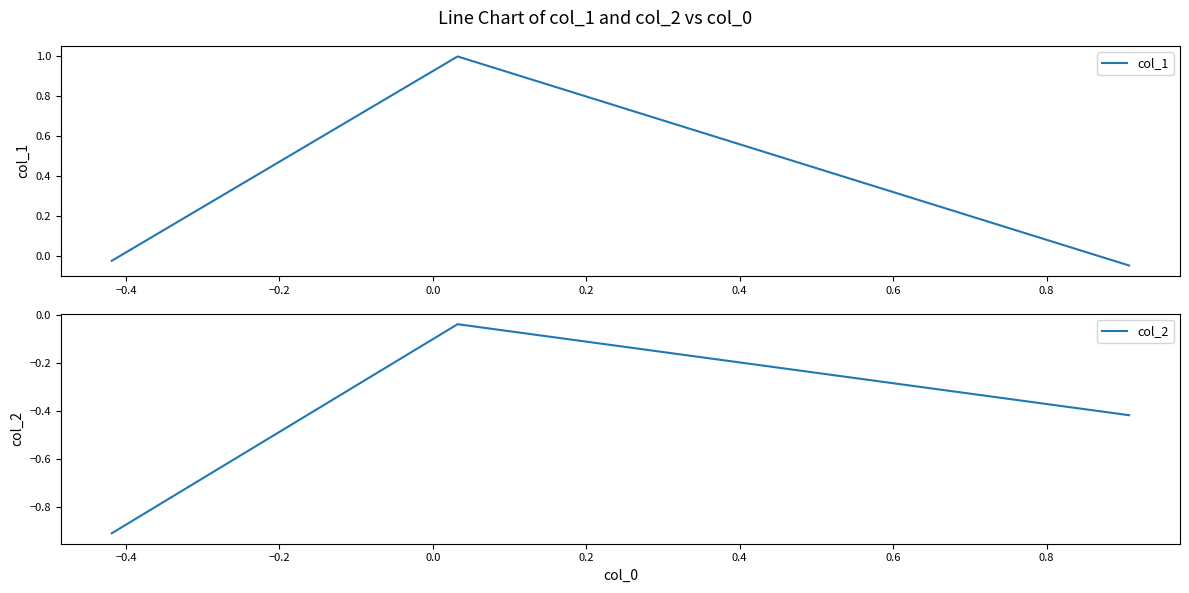

What is the difference between the maximum and minimum values in the col_2 series?

0.9